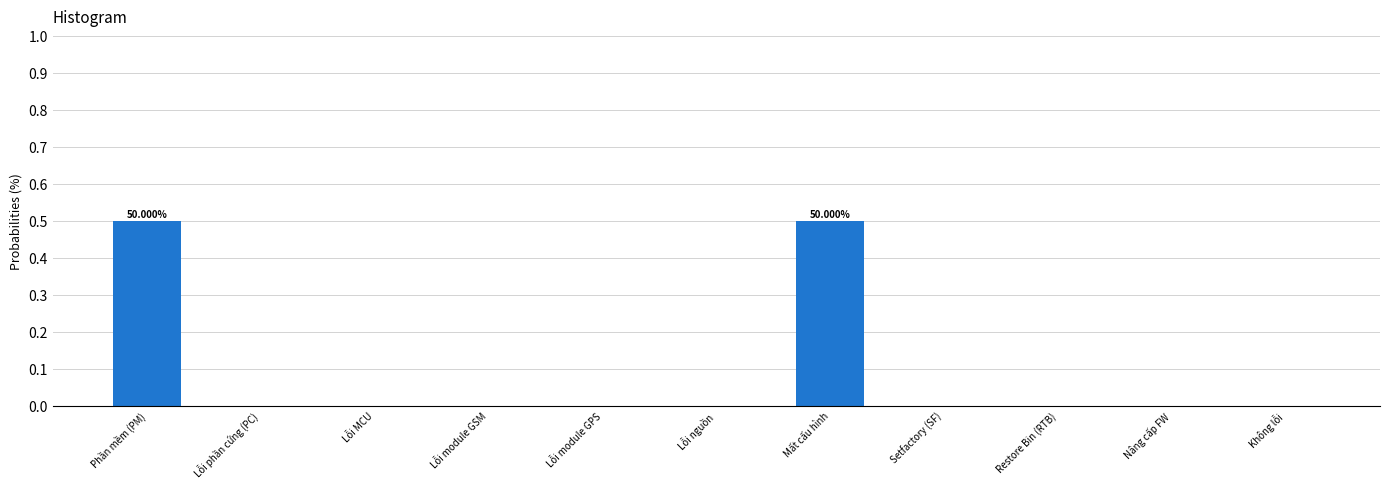

What is the sum of all values?

1.0